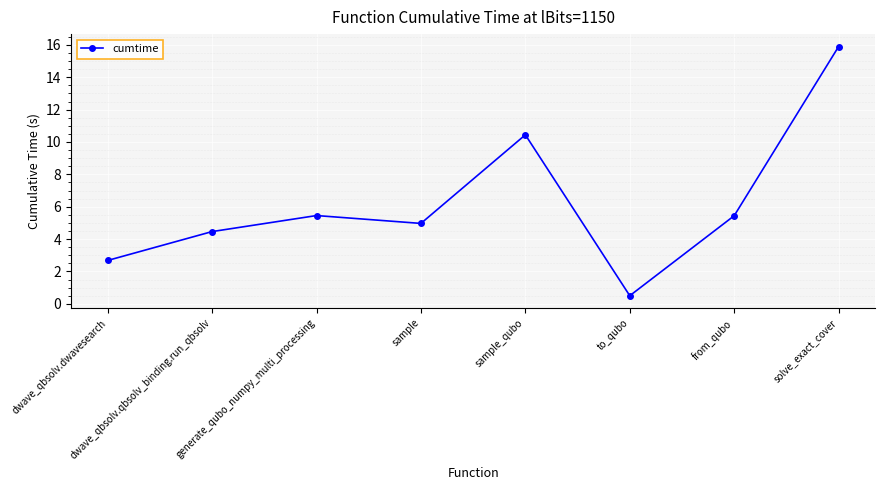

What value does the data have at dwave_qbsolv.dwavesearch?

2.7